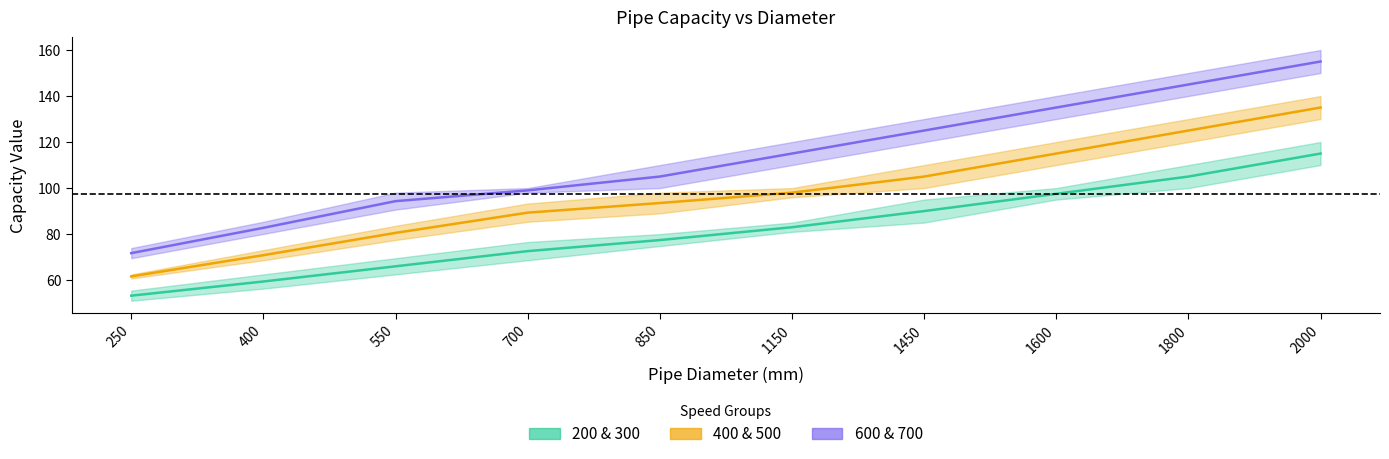

How many distinct data groups are displayed?

3